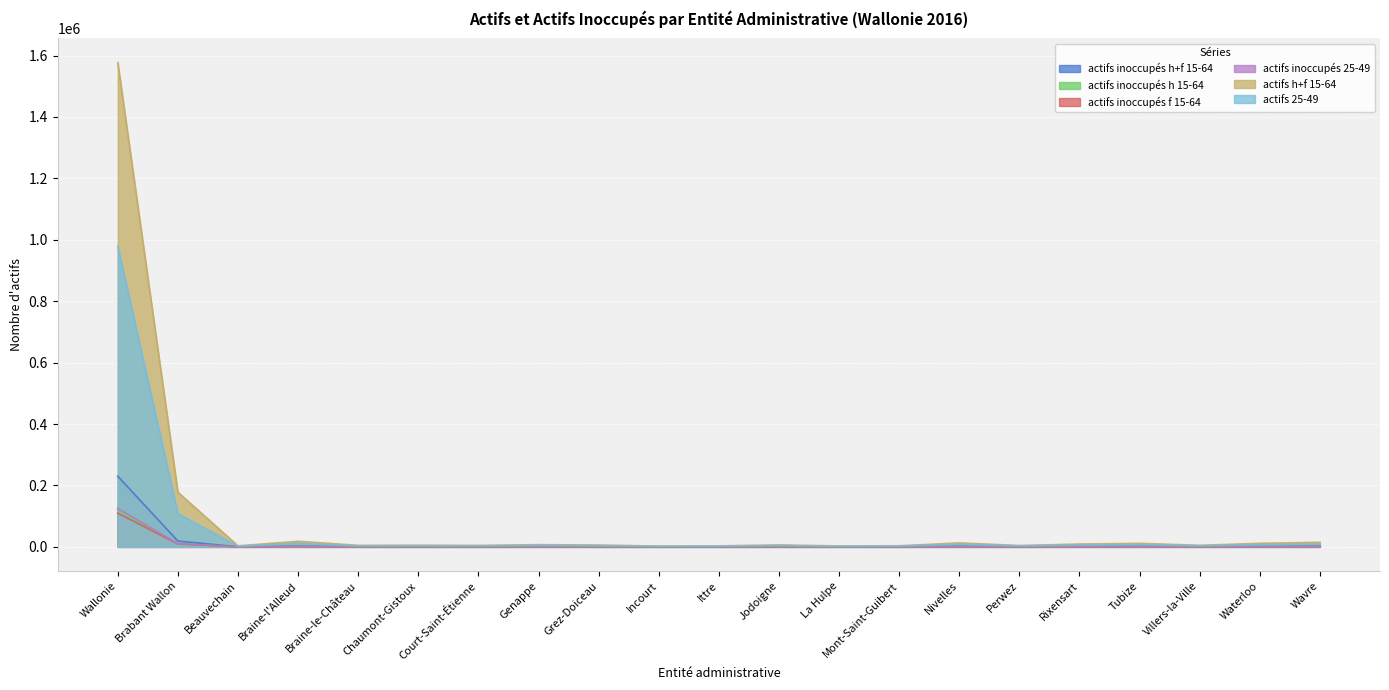

Between Court-Saint-Étienne and Tubize, which series saw the biggest shift?

actifs h+f 15-64